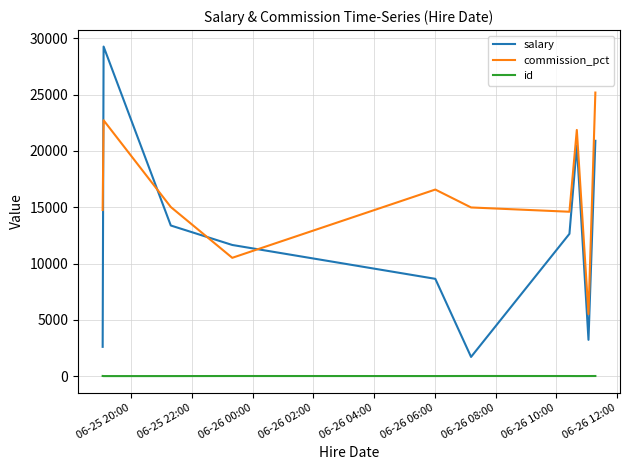

List the series in order of their peak value, highest first.

salary, commission_pct, id